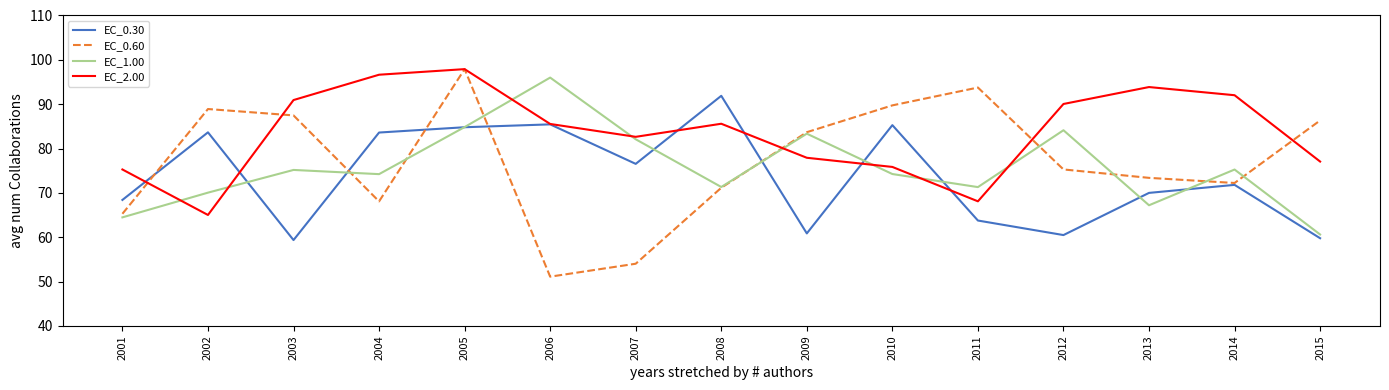

At which label does EC_0.30 first exceed 71?

2002